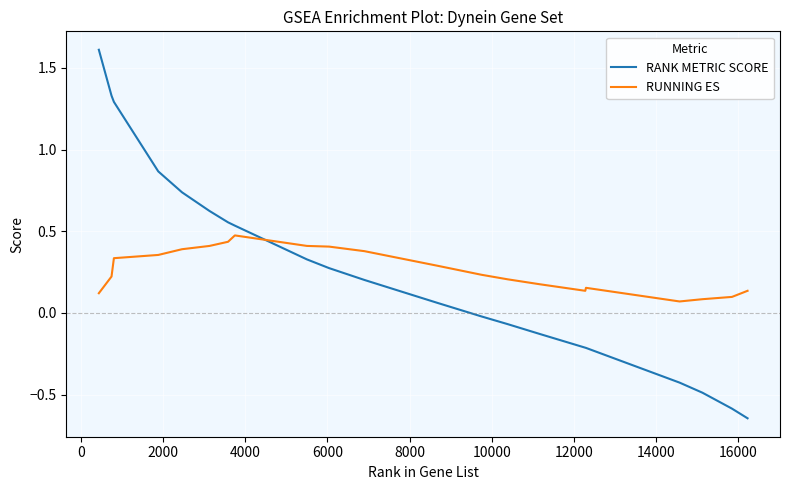

True or false: RANK METRIC SCORE has more than 1 points higher than both neighbors.

False